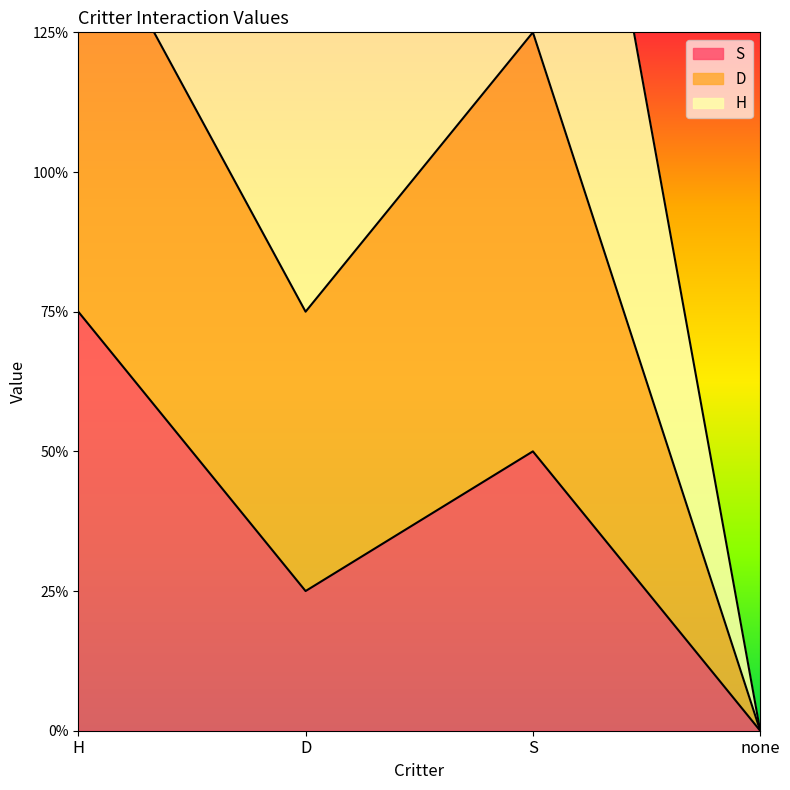

Count the S values in the range 0 to 1.

3